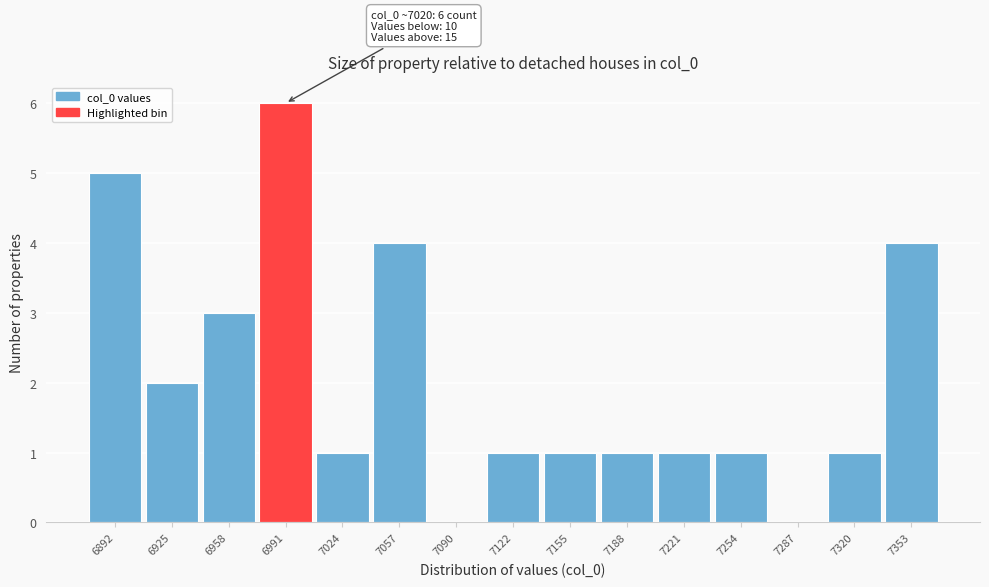

Reading right to left, what are all the values shown in this chart?

7353=4	7320=1	7287=0	7254=1	7221=1	7188=1	7155=1	7122=1	7090=0	7057=4	7024=1	6991=6	6958=3	6925=2	6892=5